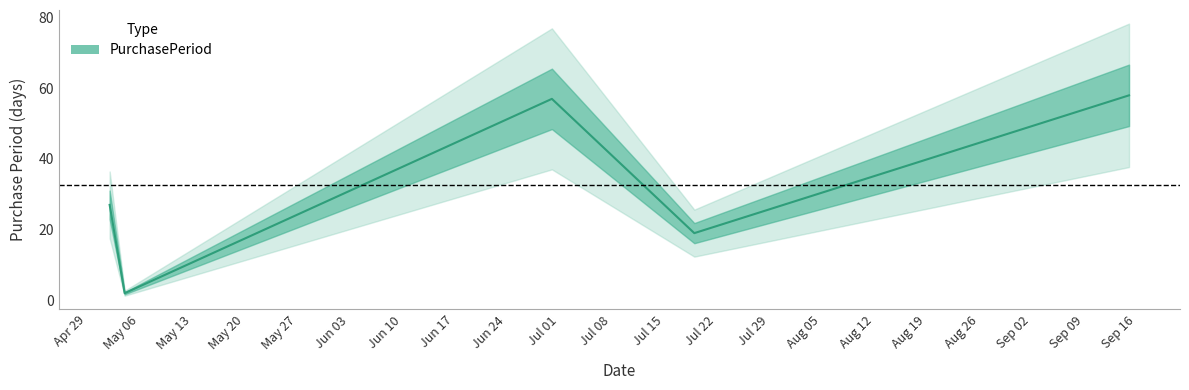

What is the difference between the values at 2016-05-02 and 2016-06-30?

30